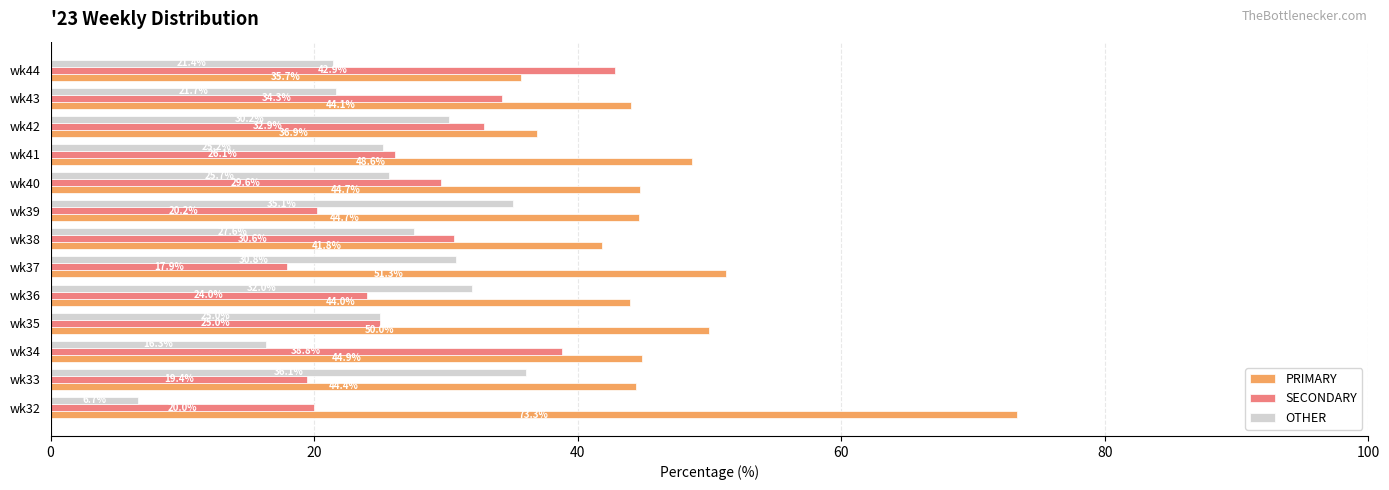

Rank the series at wk39 from lowest to highest value.

SECONDARY, OTHER, PRIMARY